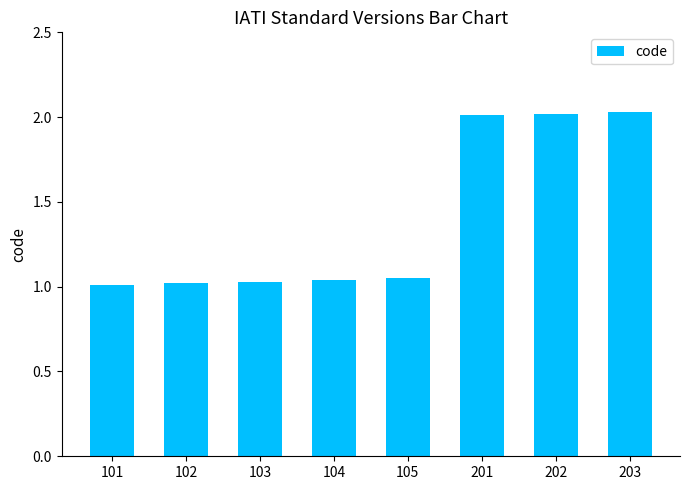

The value at 202 is 2.0. True or false?

True